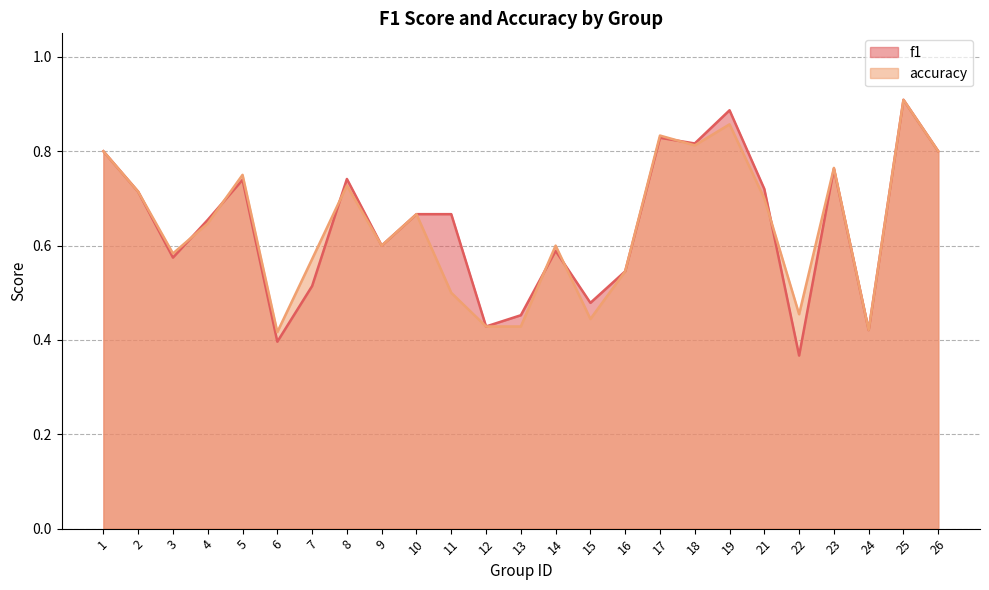

True or false: accuracy has a value of 0.4 at 13.

True